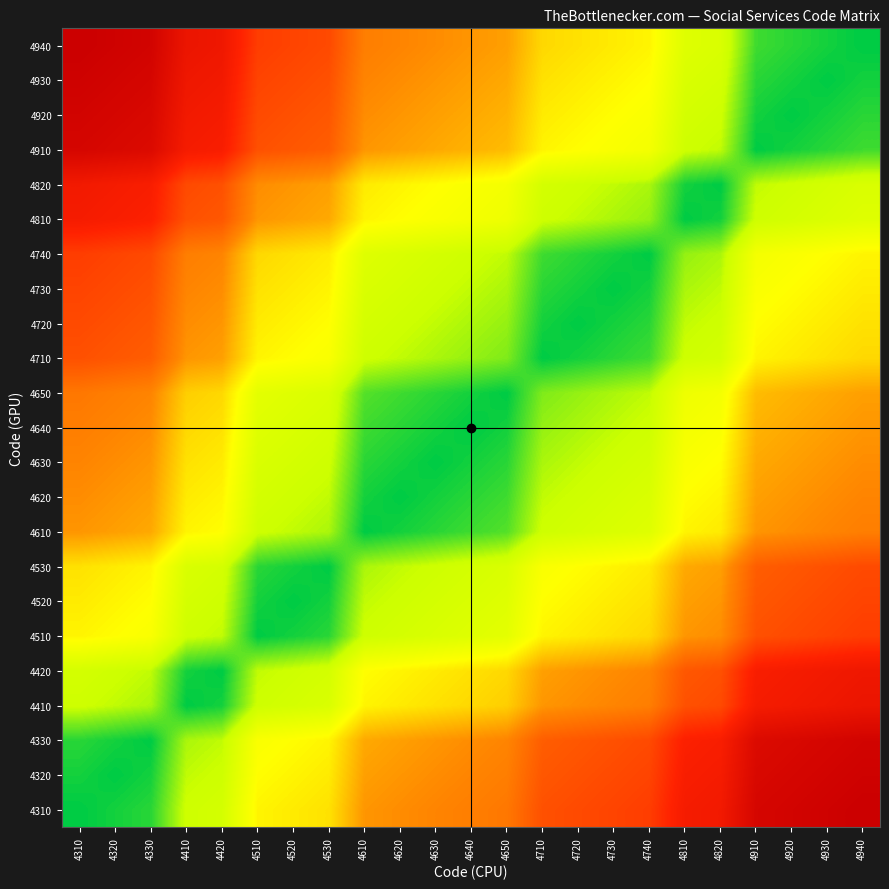

Reading left to right, extract all data points from this chart.

4310: 4310=0.0	4320=0.0	4330=0.0	4410=0.2	4420=0.2	4510=0.3	4520=0.3	4530=0.3	4610=0.5	4620=0.5	4630=0.5	4640=0.5	4650=0.5	4710=0.6	4720=0.7	4730=0.7	4740=0.7	4810=0.8	4820=0.8	4910=1.0	4920=1.0	4930=1.0	4940=1.0
4320: 4310=0.0	4320=0.0	4330=0.0	4410=0.1	4420=0.2	4510=0.3	4520=0.3	4530=0.3	4610=0.5	4620=0.5	4630=0.5	4640=0.5	4650=0.5	4710=0.6	4720=0.6	4730=0.7	4740=0.7	4810=0.8	4820=0.8	4910=0.9	4920=1.0	4930=1.0	4940=1.0
4330: 4310=0.0	4320=0.0	4330=0.0	4410=0.1	4420=0.1	4510=0.3	4520=0.3	4530=0.3	4610=0.4	4620=0.5	4630=0.5	4640=0.5	4650=0.5	4710=0.6	4720=0.6	4730=0.6	4740=0.7	4810=0.8	4820=0.8	4910=0.9	4920=0.9	4930=1.0	4940=1.0
4410: 4310=0.2	4320=0.1	4330=0.1	4410=0.0	4420=0.0	4510=0.2	4520=0.2	4530=0.2	4610=0.3	4620=0.3	4630=0.3	4640=0.4	4650=0.4	4710=0.5	4720=0.5	4730=0.5	4740=0.5	4810=0.6	4820=0.7	4910=0.8	4920=0.8	4930=0.8	4940=0.8
4420: 4310=0.2	4320=0.2	4330=0.1	4410=0.0	4420=0.0	4510=0.1	4520=0.2	4530=0.2	4610=0.3	4620=0.3	4630=0.3	4640=0.3	4650=0.4	4710=0.5	4720=0.5	4730=0.5	4740=0.5	4810=0.6	4820=0.6	4910=0.8	4920=0.8	4930=0.8	4940=0.8
4510: 4310=0.3	4320=0.3	4330=0.3	4410=0.2	4420=0.1	4510=0.0	4520=0.0	4530=0.0	4610=0.2	4620=0.2	4630=0.2	4640=0.2	4650=0.2	4710=0.3	4720=0.3	4730=0.3	4740=0.4	4810=0.5	4820=0.5	4910=0.6	4920=0.7	4930=0.7	4940=0.7
4520: 4310=0.3	4320=0.3	4330=0.3	4410=0.2	4420=0.2	4510=0.0	4520=0.0	4530=0.0	4610=0.1	4620=0.2	4630=0.2	4640=0.2	4650=0.2	4710=0.3	4720=0.3	4730=0.3	4740=0.3	4810=0.5	4820=0.5	4910=0.6	4920=0.6	4930=0.7	4940=0.7
4530: 4310=0.3	4320=0.3	4330=0.3	4410=0.2	4420=0.2	4510=0.0	4520=0.0	4530=0.0	4610=0.1	4620=0.1	4630=0.2	4640=0.2	4650=0.2	4710=0.3	4720=0.3	4730=0.3	4740=0.3	4810=0.4	4820=0.5	4910=0.6	4920=0.6	4930=0.6	4940=0.7
4610: 4310=0.5	4320=0.5	4330=0.4	4410=0.3	4420=0.3	4510=0.2	4520=0.1	4530=0.1	4610=0.0	4620=0.0	4630=0.0	4640=0.0	4650=0.1	4710=0.2	4720=0.2	4730=0.2	4740=0.2	4810=0.3	4820=0.3	4910=0.5	4920=0.5	4930=0.5	4940=0.5
4620: 4310=0.5	4320=0.5	4330=0.5	4410=0.3	4420=0.3	4510=0.2	4520=0.2	4530=0.1	4610=0.0	4620=0.0	4630=0.0	4640=0.0	4650=0.0	4710=0.1	4720=0.2	4730=0.2	4740=0.2	4810=0.3	4820=0.3	4910=0.5	4920=0.5	4930=0.5	4940=0.5
4630: 4310=0.5	4320=0.5	4330=0.5	4410=0.3	4420=0.3	4510=0.2	4520=0.2	4530=0.2	4610=0.0	4620=0.0	4630=0.0	4640=0.0	4650=0.0	4710=0.1	4720=0.1	4730=0.2	4740=0.2	4810=0.3	4820=0.3	4910=0.4	4920=0.5	4930=0.5	4940=0.5
4640: 4310=0.5	4320=0.5	4330=0.5	4410=0.4	4420=0.3	4510=0.2	4520=0.2	4530=0.2	4610=0.0	4620=0.0	4630=0.0	4640=0.0	4650=0.0	4710=0.1	4720=0.1	4730=0.1	4740=0.2	4810=0.3	4820=0.3	4910=0.4	4920=0.4	4930=0.5	4940=0.5
4650: 4310=0.5	4320=0.5	4330=0.5	4410=0.4	4420=0.4	4510=0.2	4520=0.2	4530=0.2	4610=0.1	4620=0.0	4630=0.0	4640=0.0	4650=0.0	4710=0.1	4720=0.1	4730=0.1	4740=0.1	4810=0.3	4820=0.3	4910=0.4	4920=0.4	4930=0.4	4940=0.5
4710: 4310=0.6	4320=0.6	4330=0.6	4410=0.5	4420=0.5	4510=0.3	4520=0.3	4530=0.3	4610=0.2	4620=0.1	4630=0.1	4640=0.1	4650=0.1	4710=0.0	4720=0.0	4730=0.0	4740=0.0	4810=0.2	4820=0.2	4910=0.3	4920=0.3	4930=0.3	4940=0.4
4720: 4310=0.7	4320=0.6	4330=0.6	4410=0.5	4420=0.5	4510=0.3	4520=0.3	4530=0.3	4610=0.2	4620=0.2	4630=0.1	4640=0.1	4650=0.1	4710=0.0	4720=0.0	4730=0.0	4740=0.0	4810=0.1	4820=0.2	4910=0.3	4920=0.3	4930=0.3	4940=0.3
4730: 4310=0.7	4320=0.7	4330=0.6	4410=0.5	4420=0.5	4510=0.3	4520=0.3	4530=0.3	4610=0.2	4620=0.2	4630=0.2	4640=0.1	4650=0.1	4710=0.0	4720=0.0	4730=0.0	4740=0.0	4810=0.1	4820=0.1	4910=0.3	4920=0.3	4930=0.3	4940=0.3
4740: 4310=0.7	4320=0.7	4330=0.7	4410=0.5	4420=0.5	4510=0.4	4520=0.3	4530=0.3	4610=0.2	4620=0.2	4630=0.2	4640=0.2	4650=0.1	4710=0.0	4720=0.0	4730=0.0	4740=0.0	4810=0.1	4820=0.1	4910=0.3	4920=0.3	4930=0.3	4940=0.3
4810: 4310=0.8	4320=0.8	4330=0.8	4410=0.6	4420=0.6	4510=0.5	4520=0.5	4530=0.4	4610=0.3	4620=0.3	4630=0.3	4640=0.3	4650=0.3	4710=0.2	4720=0.1	4730=0.1	4740=0.1	4810=0.0	4820=0.0	4910=0.2	4920=0.2	4930=0.2	4940=0.2
4820: 4310=0.8	4320=0.8	4330=0.8	4410=0.7	4420=0.6	4510=0.5	4520=0.5	4530=0.5	4610=0.3	4620=0.3	4630=0.3	4640=0.3	4650=0.3	4710=0.2	4720=0.2	4730=0.1	4740=0.1	4810=0.0	4820=0.0	4910=0.1	4920=0.2	4930=0.2	4940=0.2
4910: 4310=1.0	4320=0.9	4330=0.9	4410=0.8	4420=0.8	4510=0.6	4520=0.6	4530=0.6	4610=0.5	4620=0.5	4630=0.4	4640=0.4	4650=0.4	4710=0.3	4720=0.3	4730=0.3	4740=0.3	4810=0.2	4820=0.1	4910=0.0	4920=0.0	4930=0.0	4940=0.0
4920: 4310=1.0	4320=1.0	4330=0.9	4410=0.8	4420=0.8	4510=0.7	4520=0.6	4530=0.6	4610=0.5	4620=0.5	4630=0.5	4640=0.4	4650=0.4	4710=0.3	4720=0.3	4730=0.3	4740=0.3	4810=0.2	4820=0.2	4910=0.0	4920=0.0	4930=0.0	4940=0.0
4930: 4310=1.0	4320=1.0	4330=1.0	4410=0.8	4420=0.8	4510=0.7	4520=0.7	4530=0.6	4610=0.5	4620=0.5	4630=0.5	4640=0.5	4650=0.4	4710=0.3	4720=0.3	4730=0.3	4740=0.3	4810=0.2	4820=0.2	4910=0.0	4920=0.0	4930=0.0	4940=0.0
4940: 4310=1.0	4320=1.0	4330=1.0	4410=0.8	4420=0.8	4510=0.7	4520=0.7	4530=0.7	4610=0.5	4620=0.5	4630=0.5	4640=0.5	4650=0.5	4710=0.4	4720=0.3	4730=0.3	4740=0.3	4810=0.2	4820=0.2	4910=0.0	4920=0.0	4930=0.0	4940=0.0